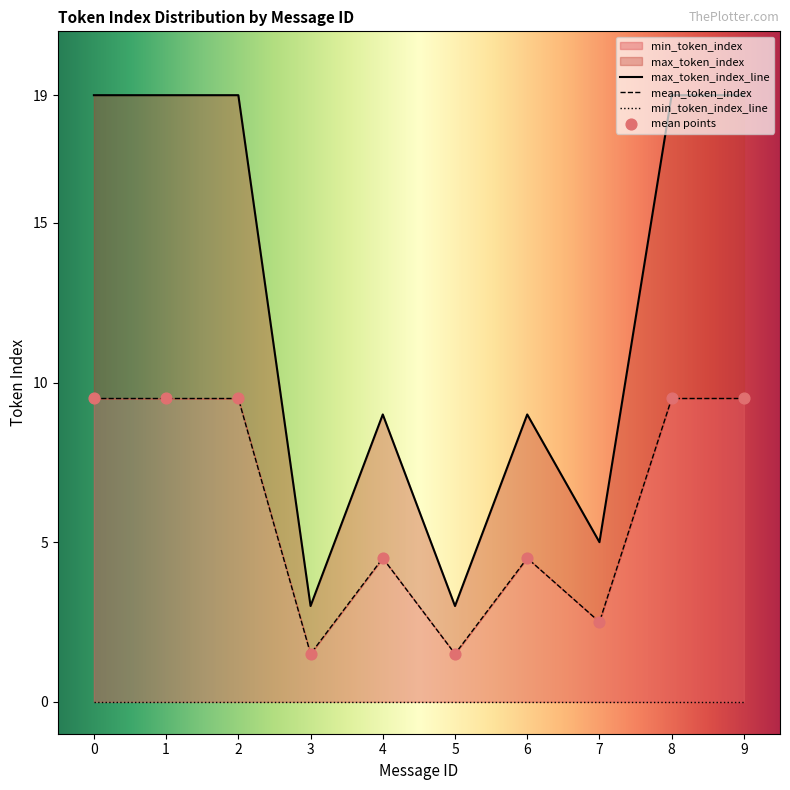

At how many categories does at least one series exceed 17?

5